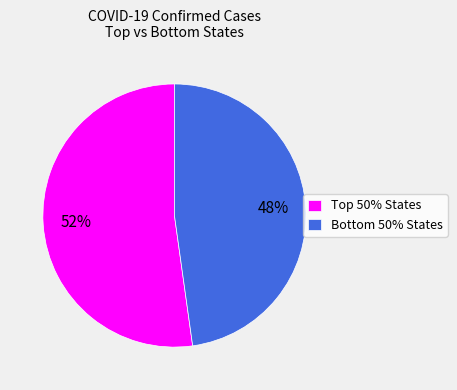

To the nearest percent, what is the difference between the largest and smallest slice percentages?

4%